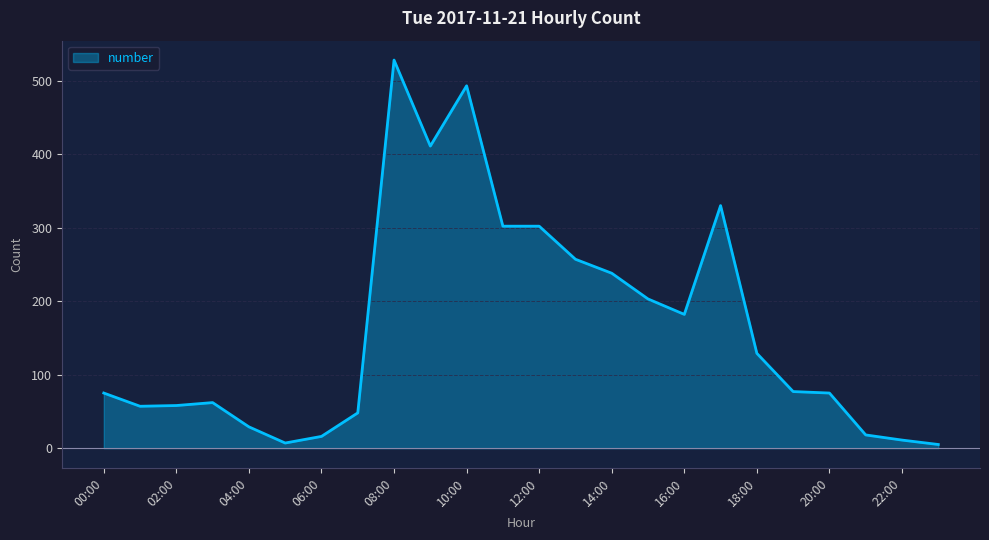

What is the maximum value shown in the chart?

528